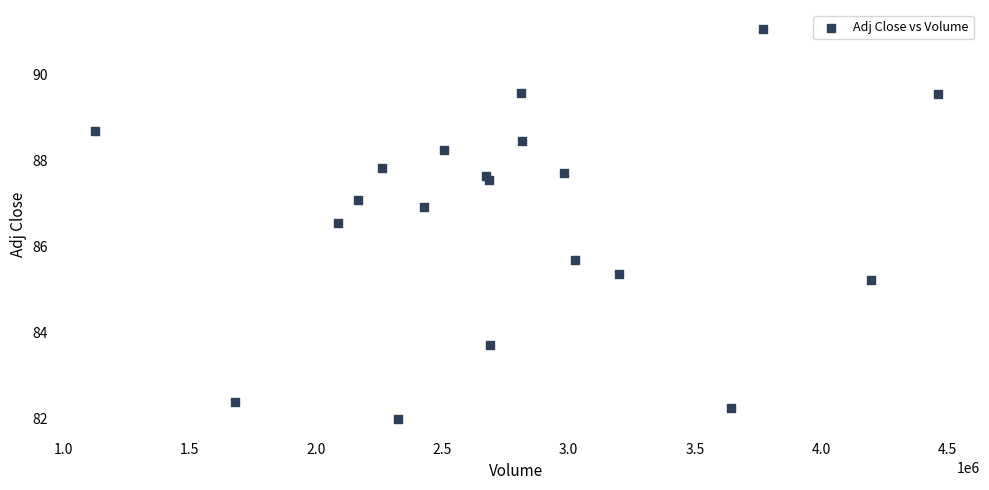

What Y value in the scatter plot is closest to 86?

85.7